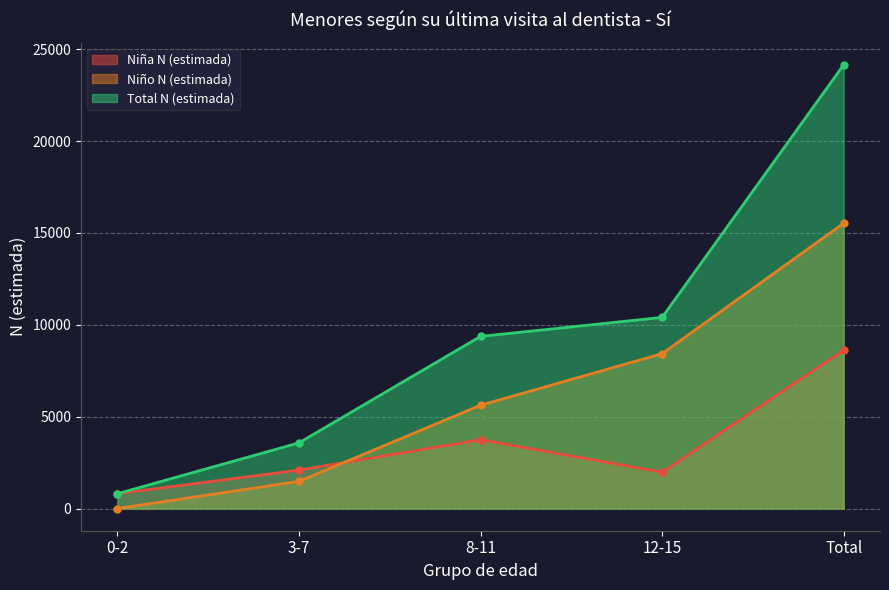

At which category does Niña N (estimada) reach its first local valley?

12-15